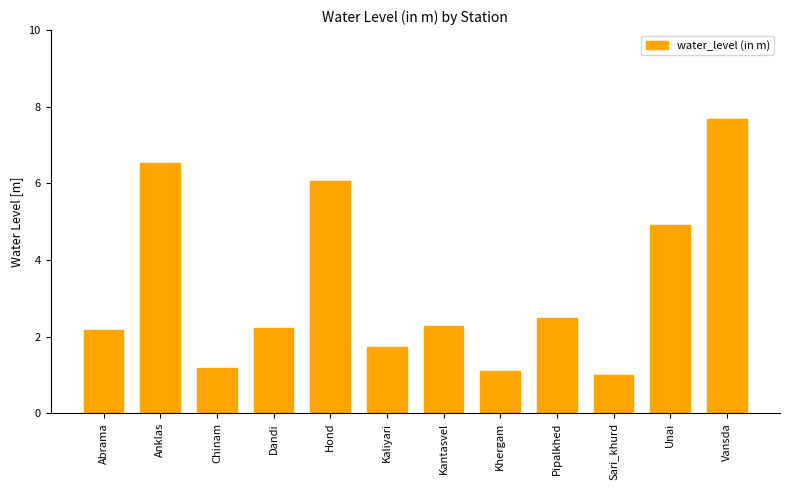

The chart shows a value of 6.1 at Hond. True or false?

True